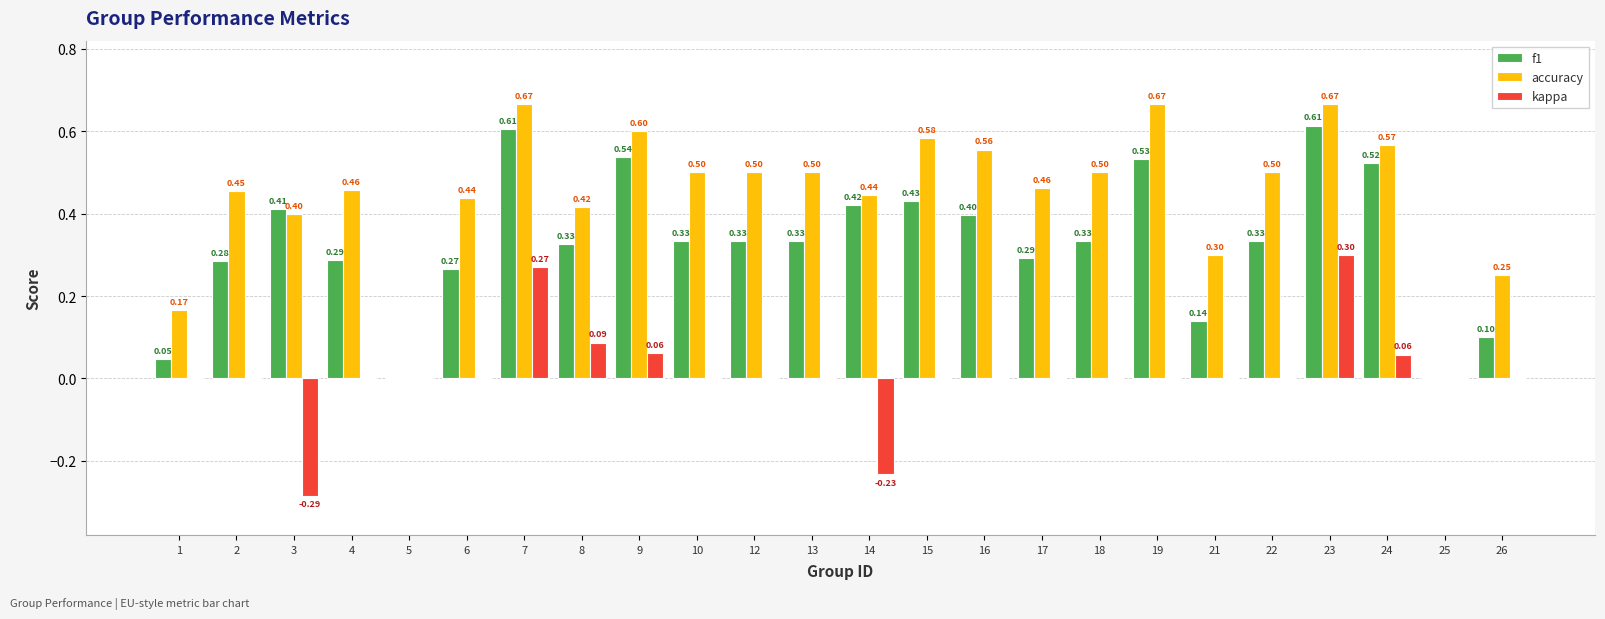

What is the sum of the accuracy values at 16 and 8?

1.0